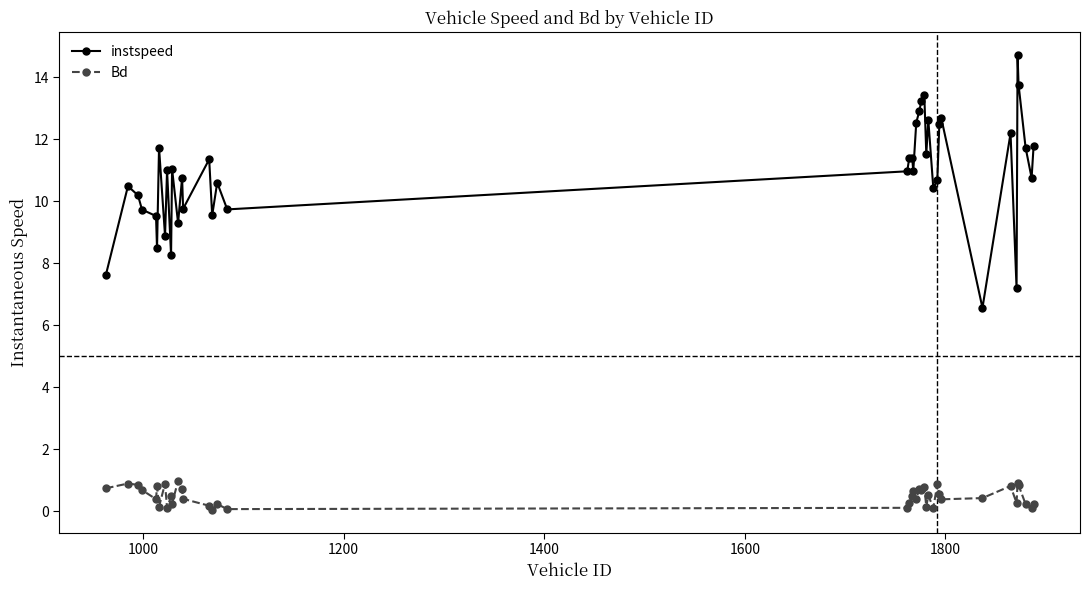

True or false: instspeed and Bd intersect in this chart.

False